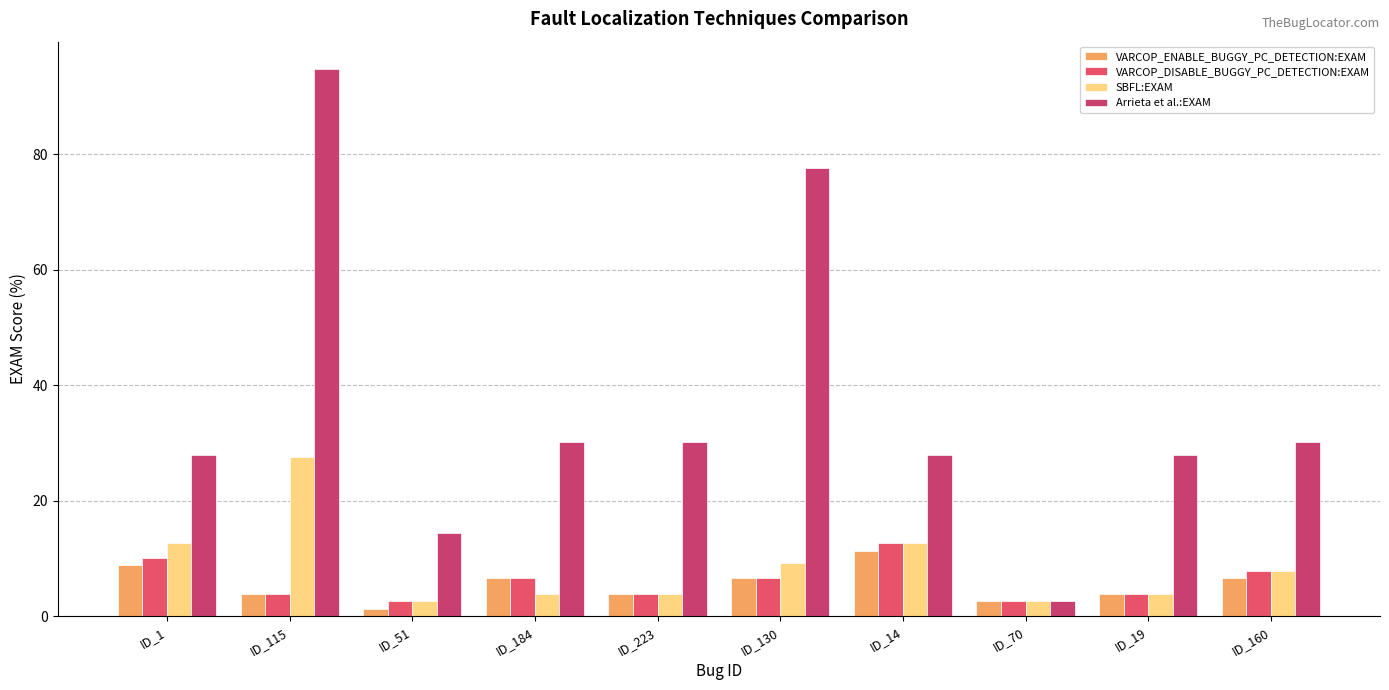

Does the chart contain stacked bars?

No